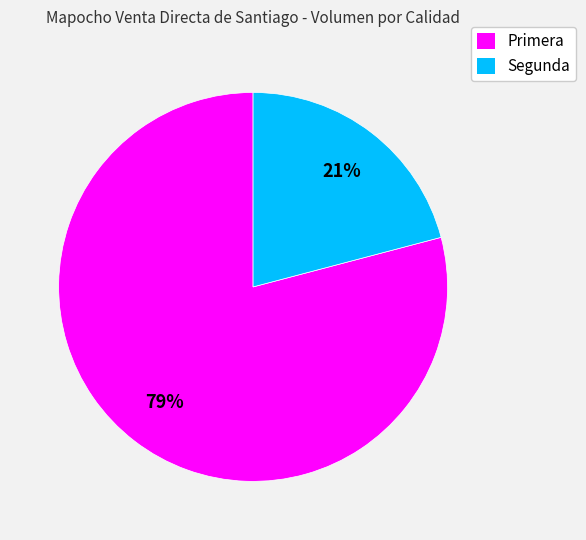

Count the number of slices in the pie.

2